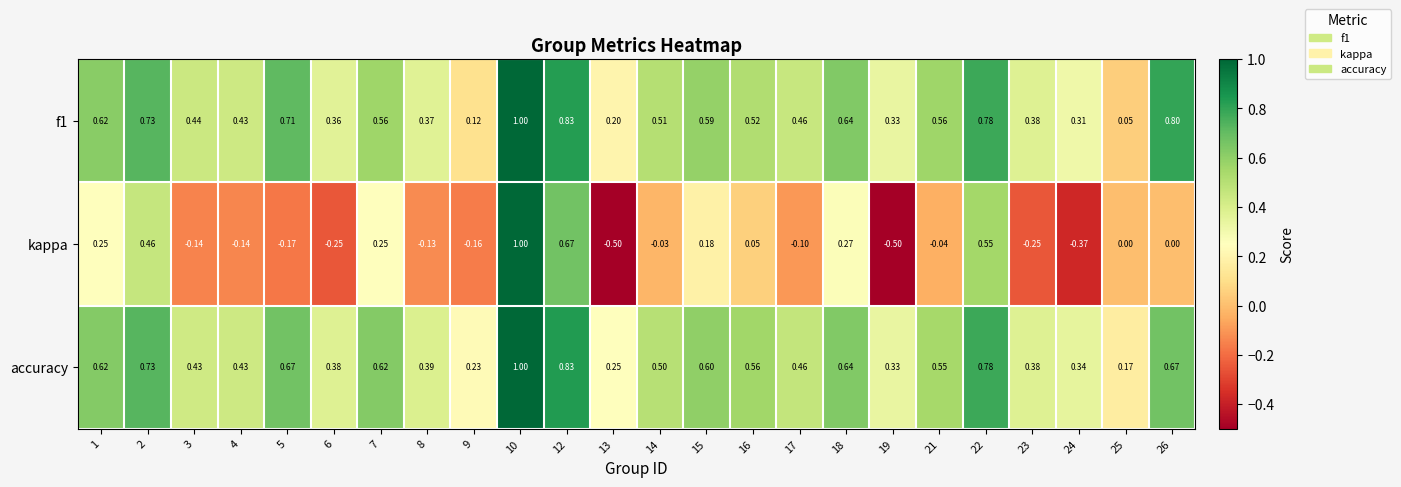

Is the value of f1 at 16 greater than the value of kappa at 23?

Yes